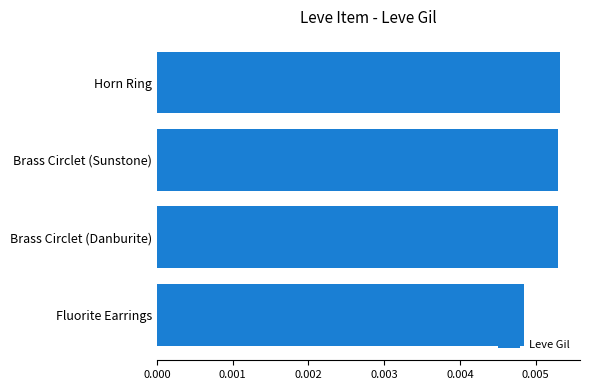

Are the bars grouped side by side (vs. stacked)?

No